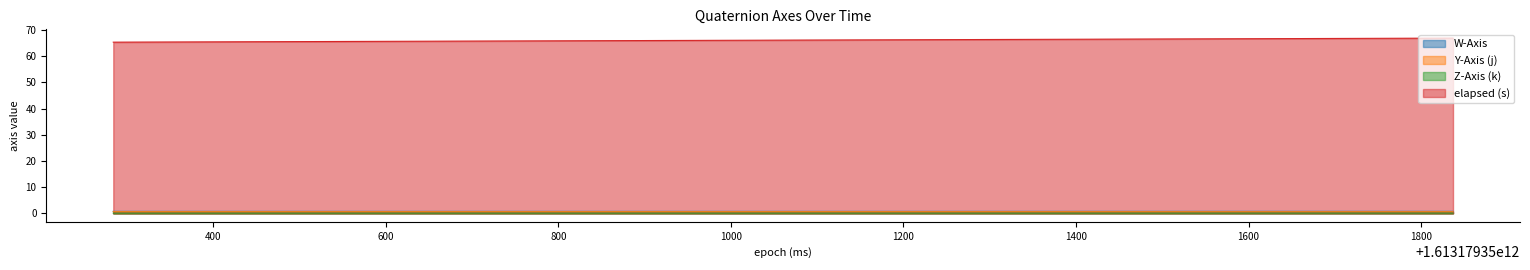

Which series has the largest total across all categories?

elapsed (s)